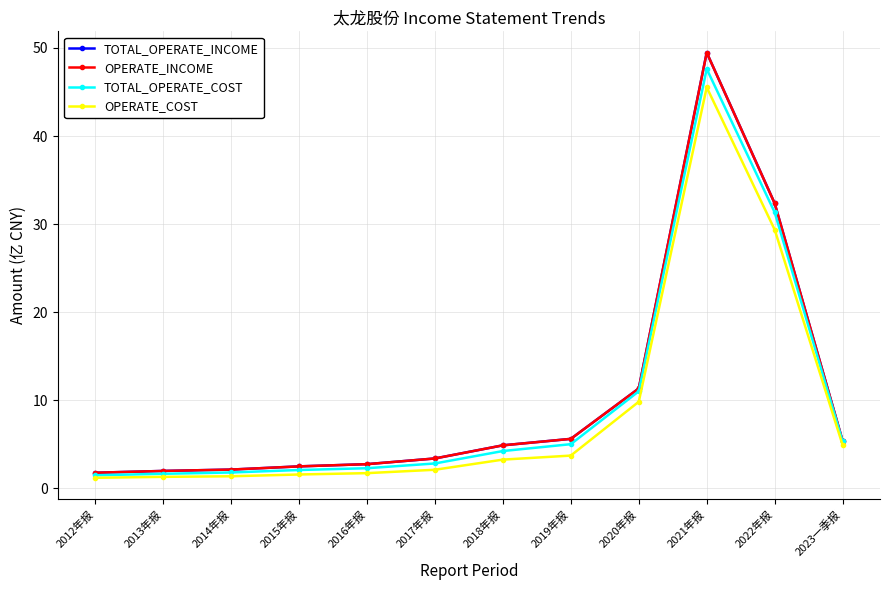

Is it true that OPERATE_INCOME equals 2.5 at 2015年报?

True